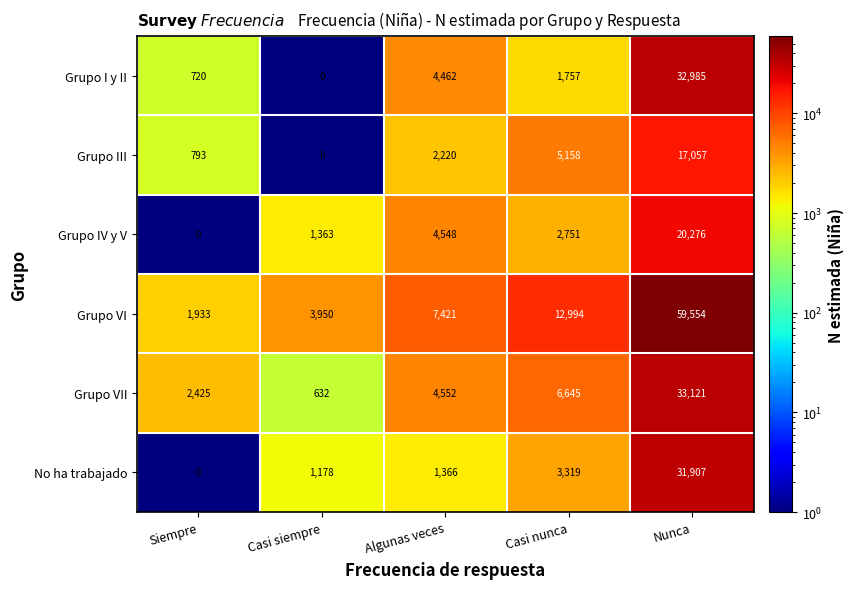

What is the greatest value displayed?

59554